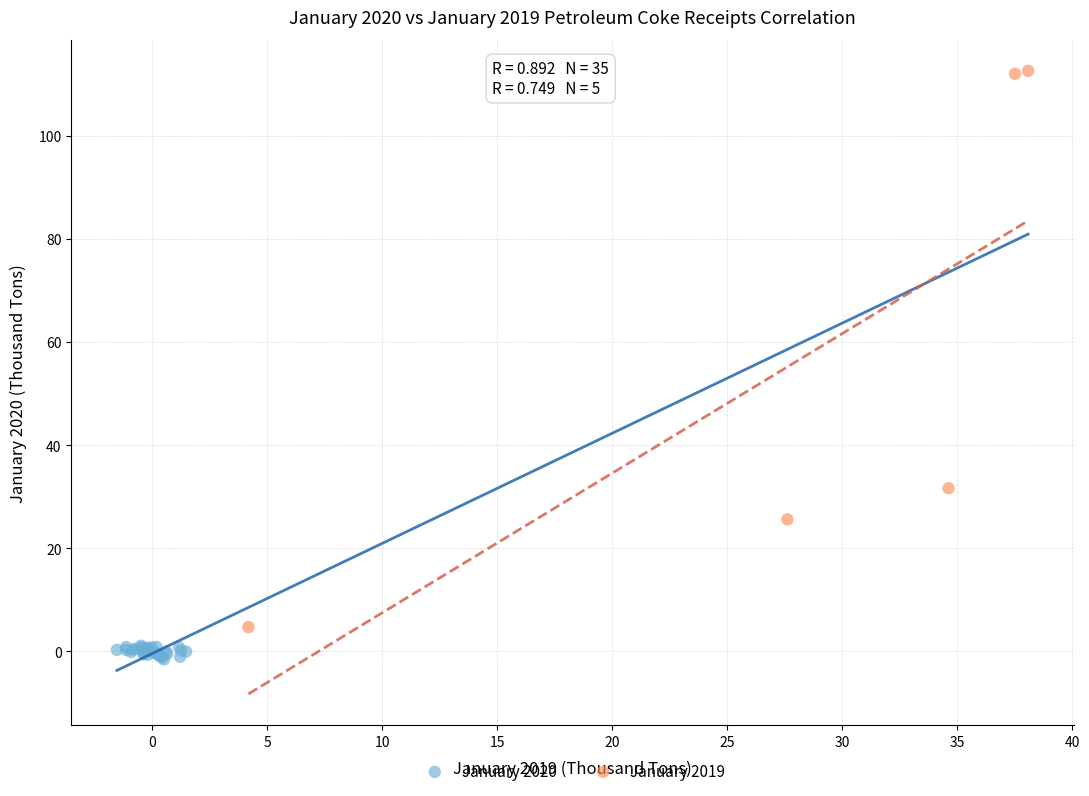

What are all the series names shown in the legend?

January 2020, January 2019